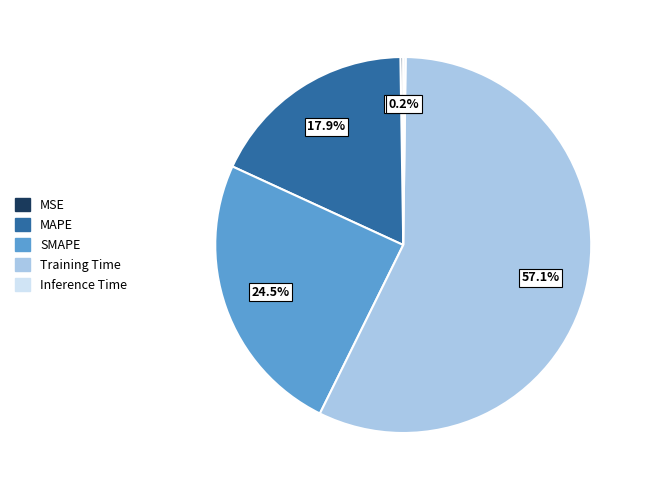

Does any single category account for the majority?

Yes